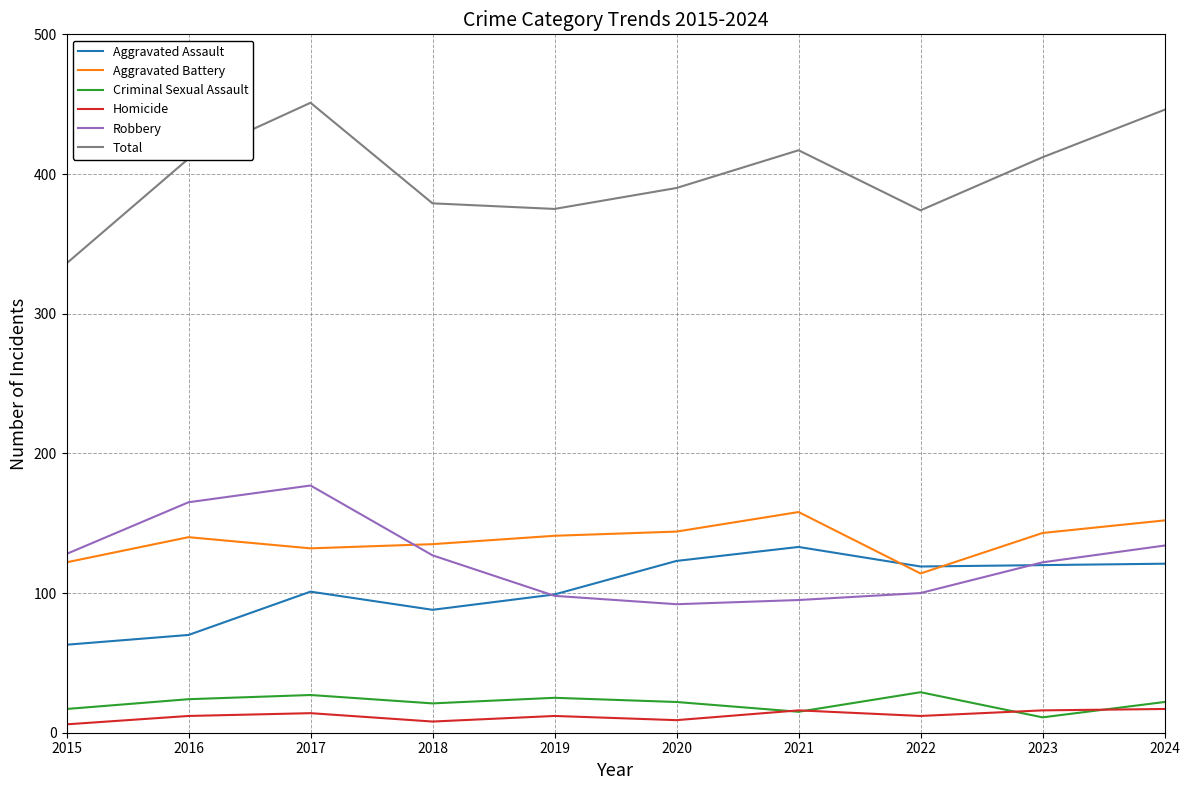

Count the number of categories in the chart.

10